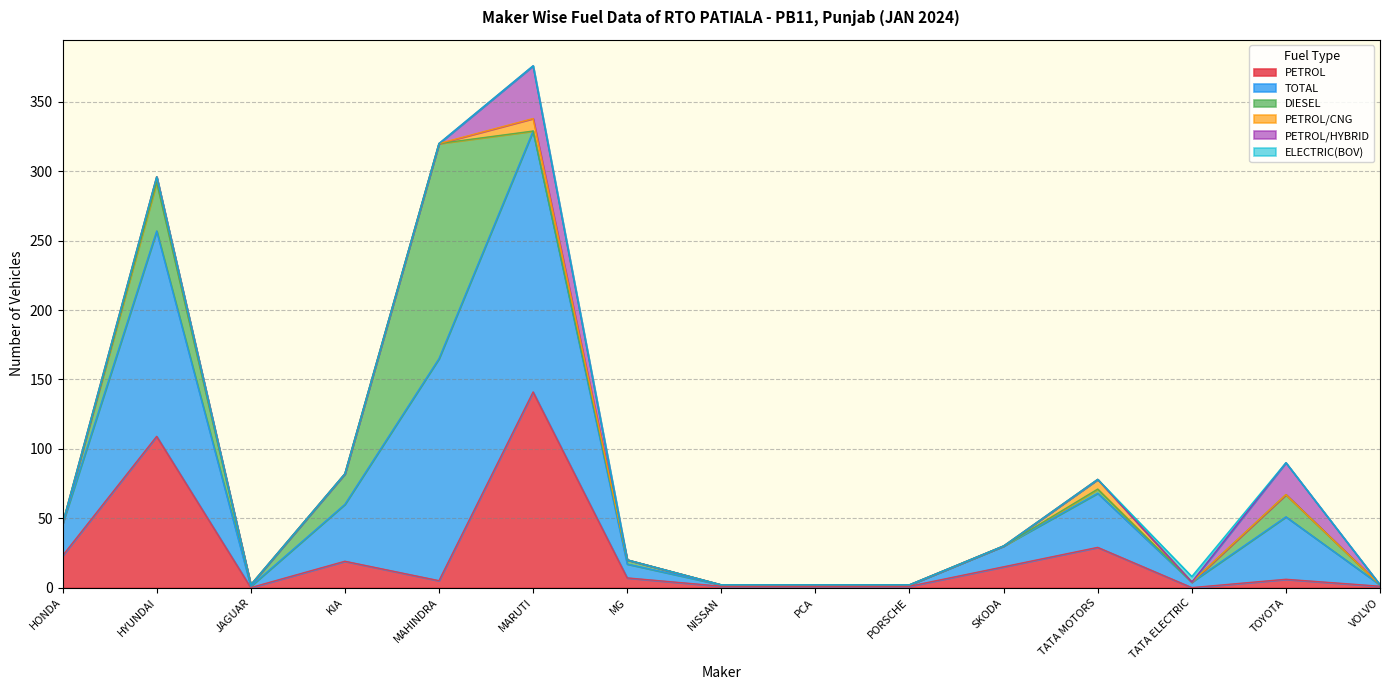

True or false: DIESEL and TOTAL intersect in this chart.

False